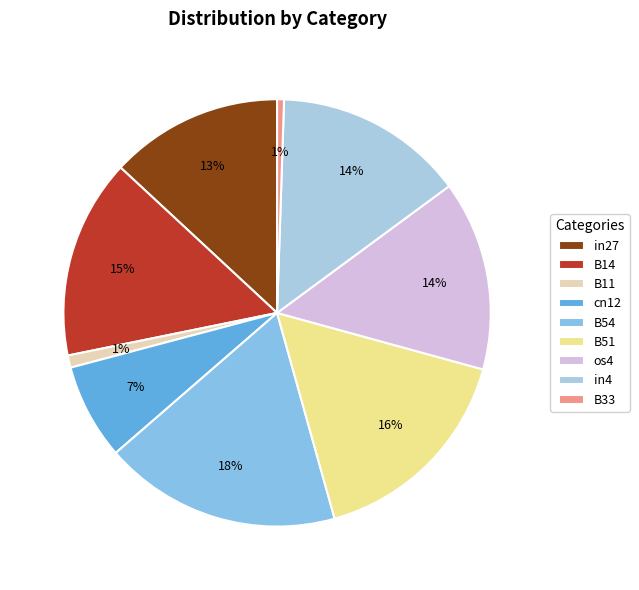

Does os4 account for over 50% of the chart?

No